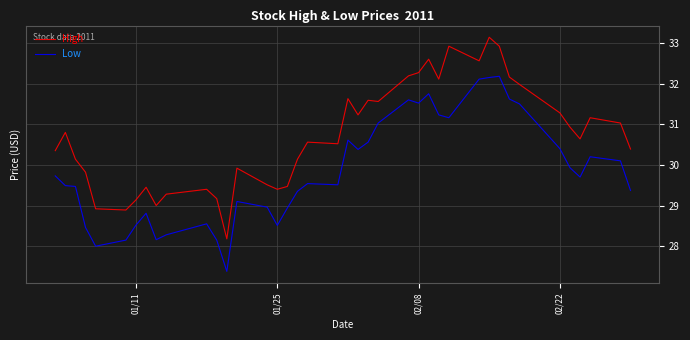

List the series in order of their peak value, highest first.

High, Low